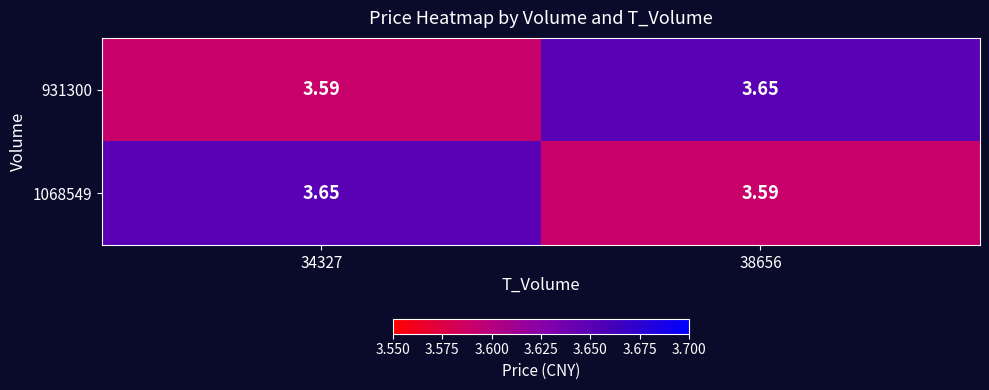

Reading left to right, transcribe all the data shown in this chart.

931300: 34327=3.6	38656=3.6
1068549: 34327=3.6	38656=3.6